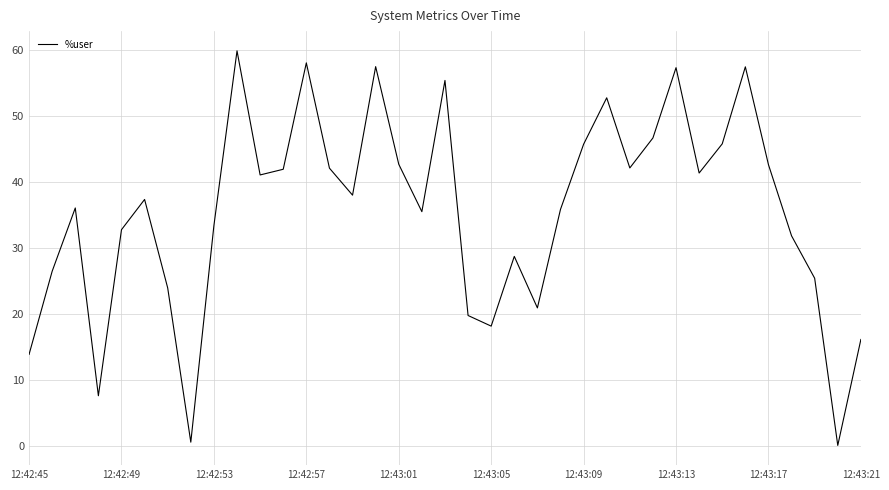

Does the chart display data point markers on the line(s)?

No